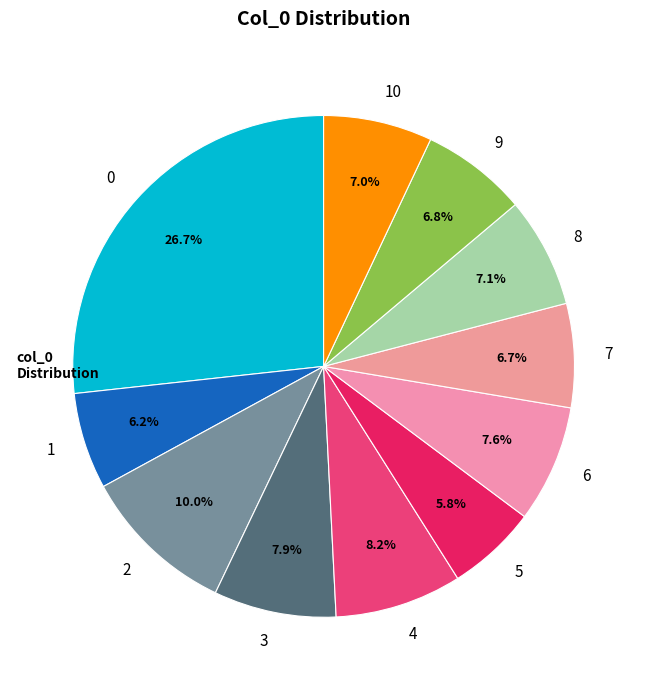

To the nearest percent, what is the average slice percentage?

9%